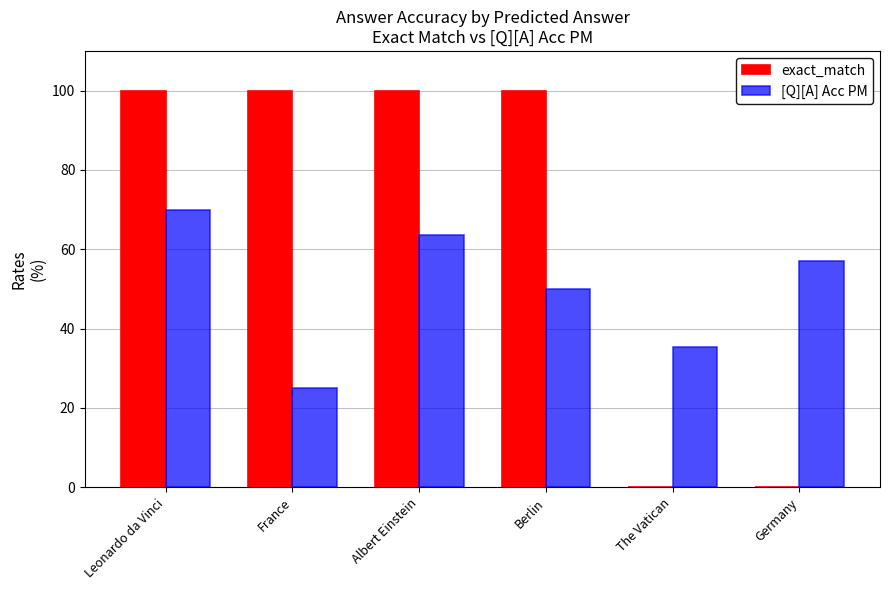

Are the bars horizontal?

No